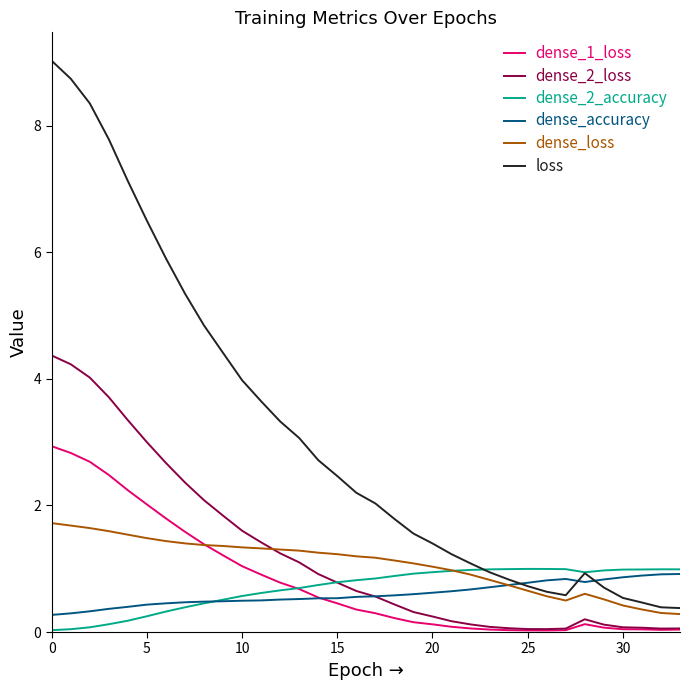

After their last crossing, which series has the higher values: dense_1_loss or dense_loss?

dense_loss